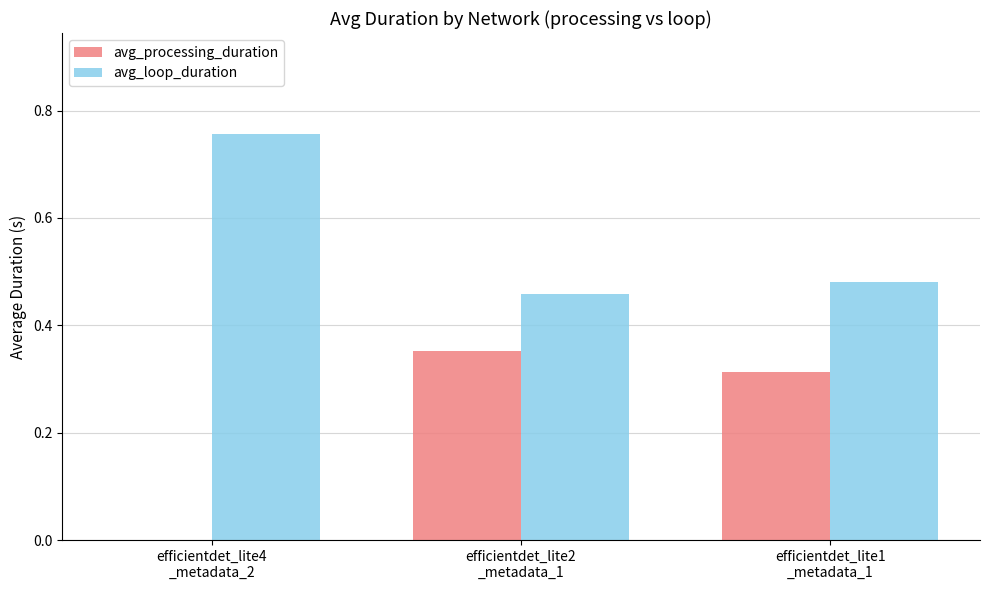

What are all the series names shown in the legend?

avg_processing_duration, avg_loop_duration